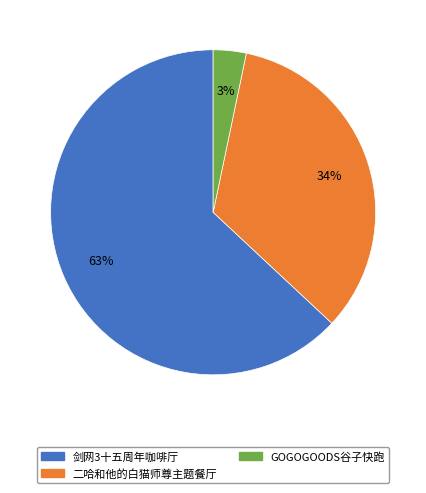

Does any single category account for the majority?

Yes